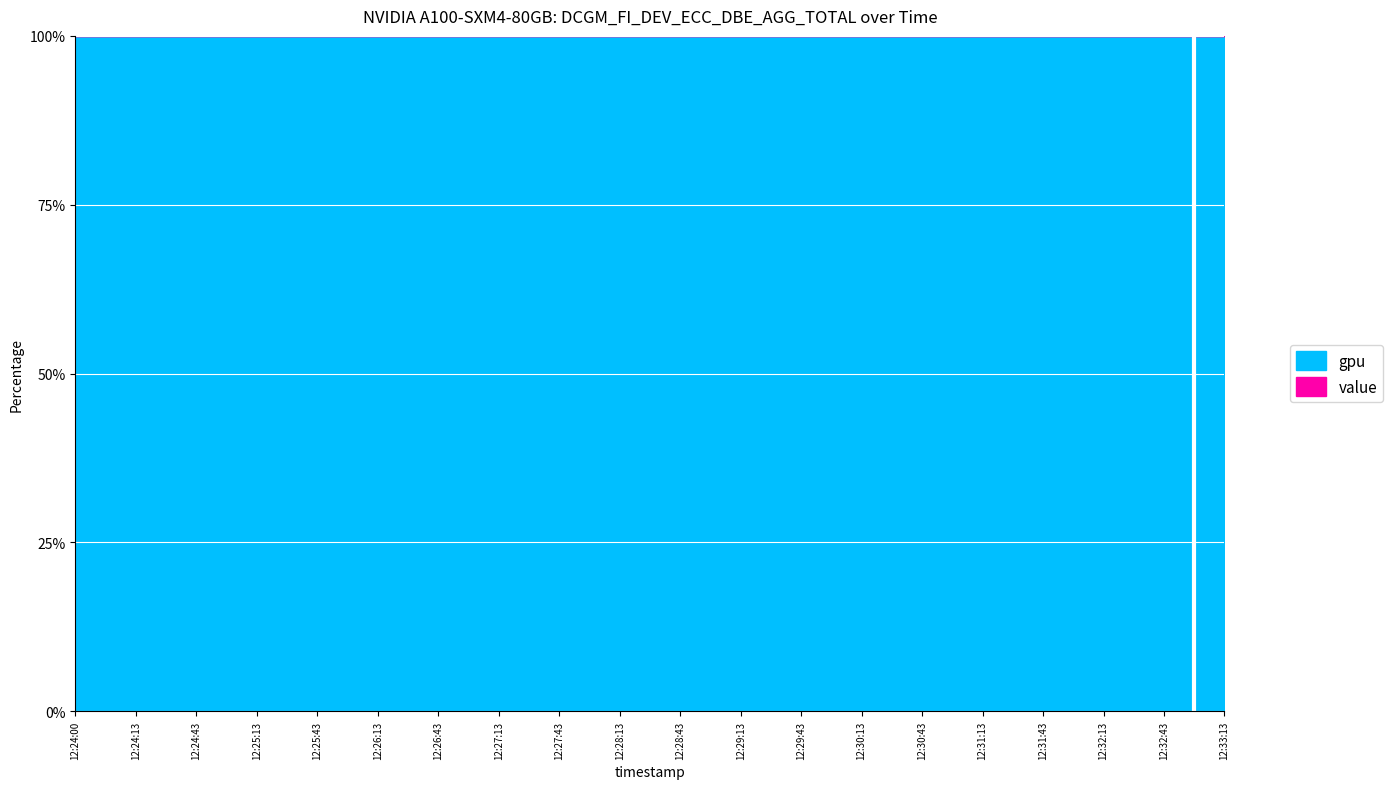

List the series in order of their peak value, highest first.

gpu, value